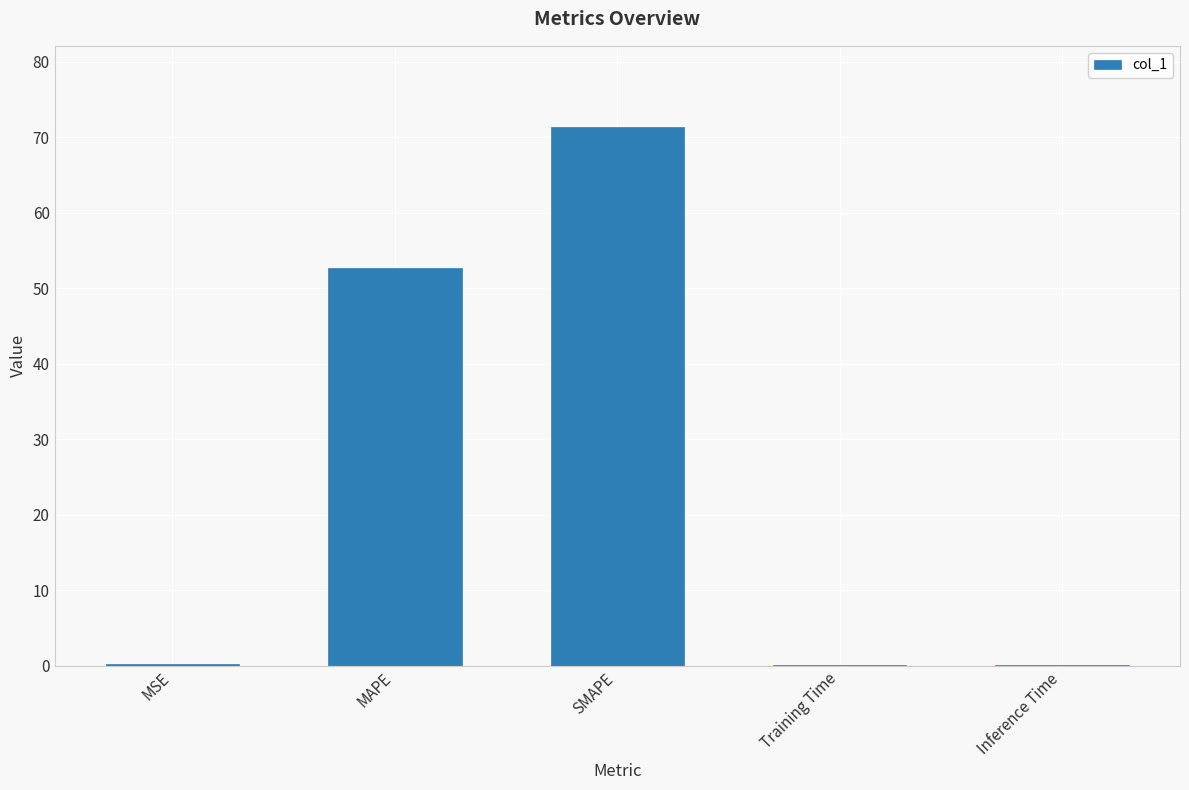

Which category has the highest value across all series?

SMAPE